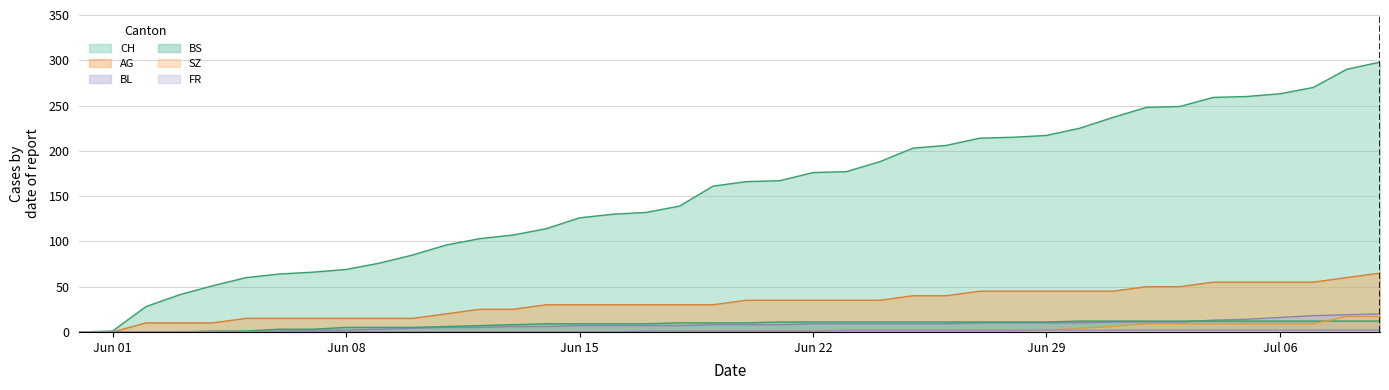

What is the sum of the BL values at 2020-06-17 and 2020-07-03?

18